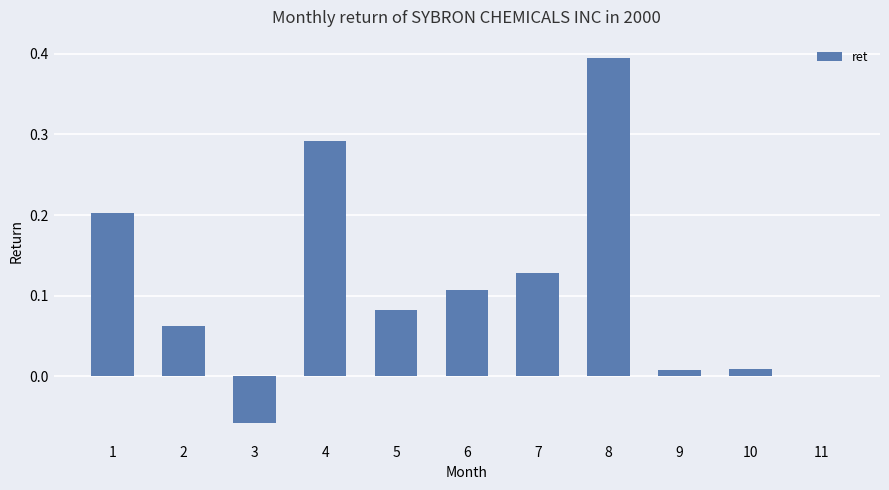

What is the sum of all values?

1.2